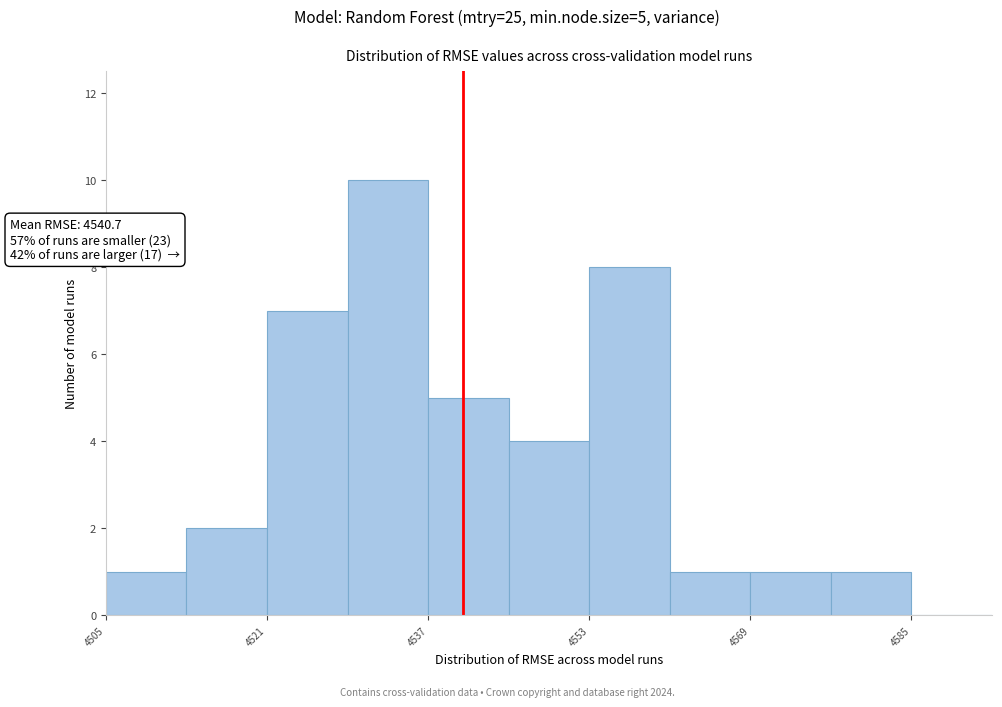

Over which range of the x-axis is the bar tallest?

4530 to 4538